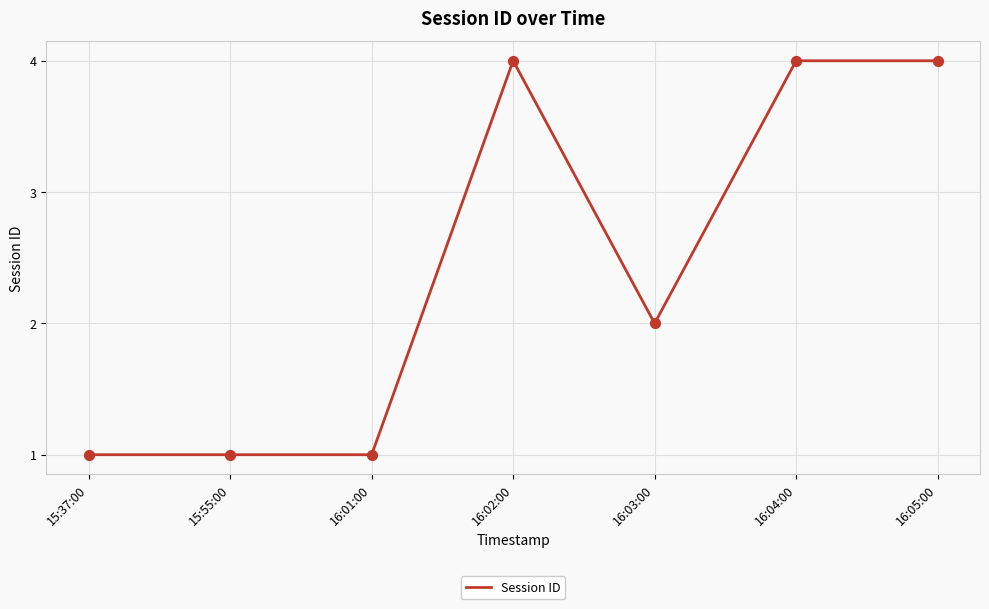

Approximately how many times larger is the value at 16:03:00 compared to 16:01:00?

2.0